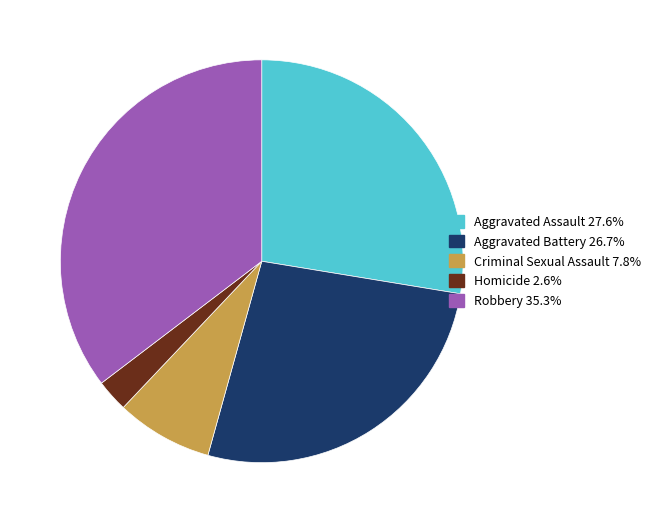

Which has a higher value, Robbery or Homicide?

Robbery